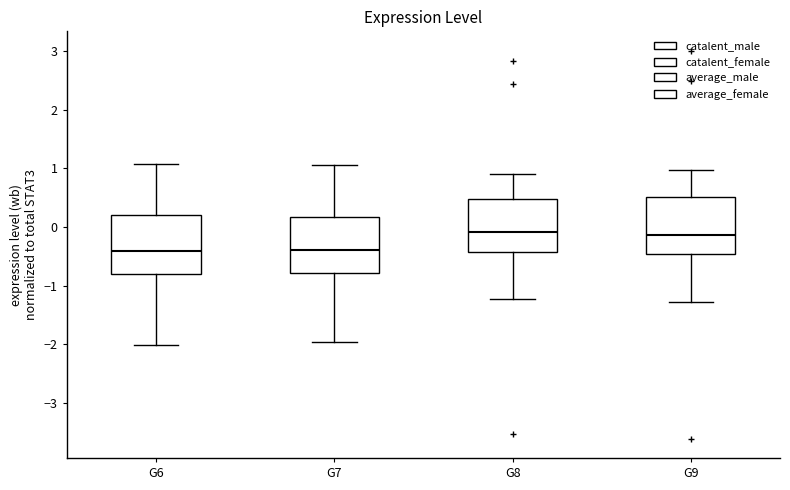

Reading left to right, transcribe this box plot: for each box, give where its median line is, the range the box spans, and where its two whiskers end, as read against the y-axis. The values are not printed on the chart, so give them approximately, as read against the axis.

G6: median -0.4, box -0.8 to 0.2, whiskers -2.0 to 1.1
G7: median -0.4, box -0.8 to 0.2, whiskers -2.0 to 1.1
G8: median -0.1, box -0.4 to 0.5, whiskers -1.2 to 0.9
G9: median -0.1, box -0.5 to 0.5, whiskers -1.3 to 1.0